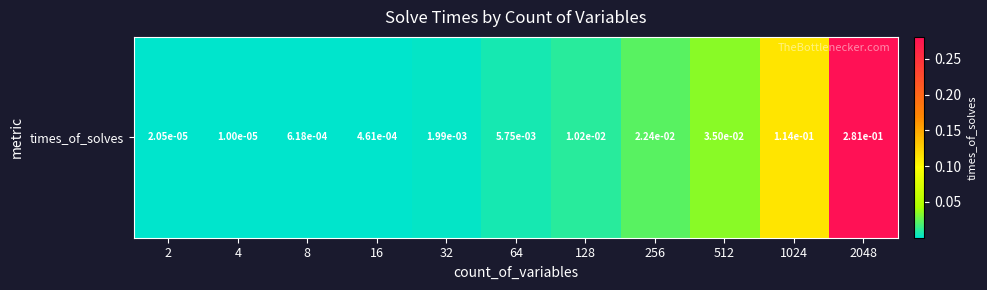

Reading left to right, what are all the values shown in this chart?

0.0	0.0	0.0	0.0	0.0	0.0	0.0	0.0	0.0	0.1	0.3